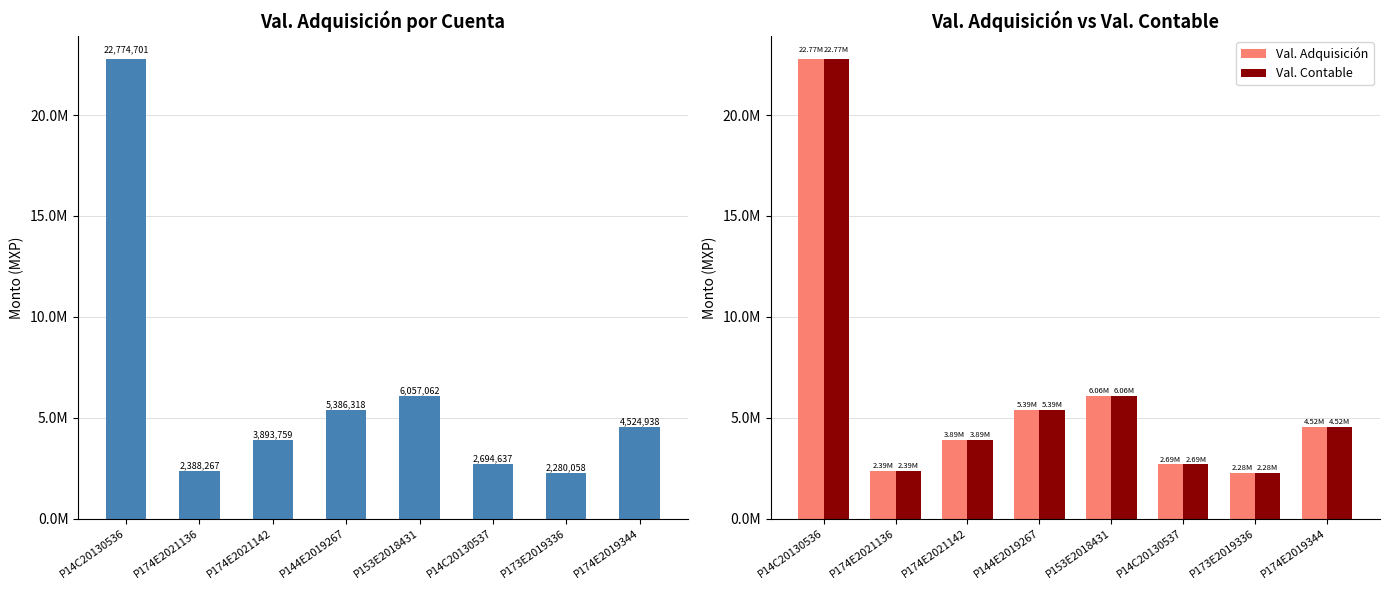

Rank the series at P174E2021136 from lowest to highest value.

Val. Adquisición, Val. Contable